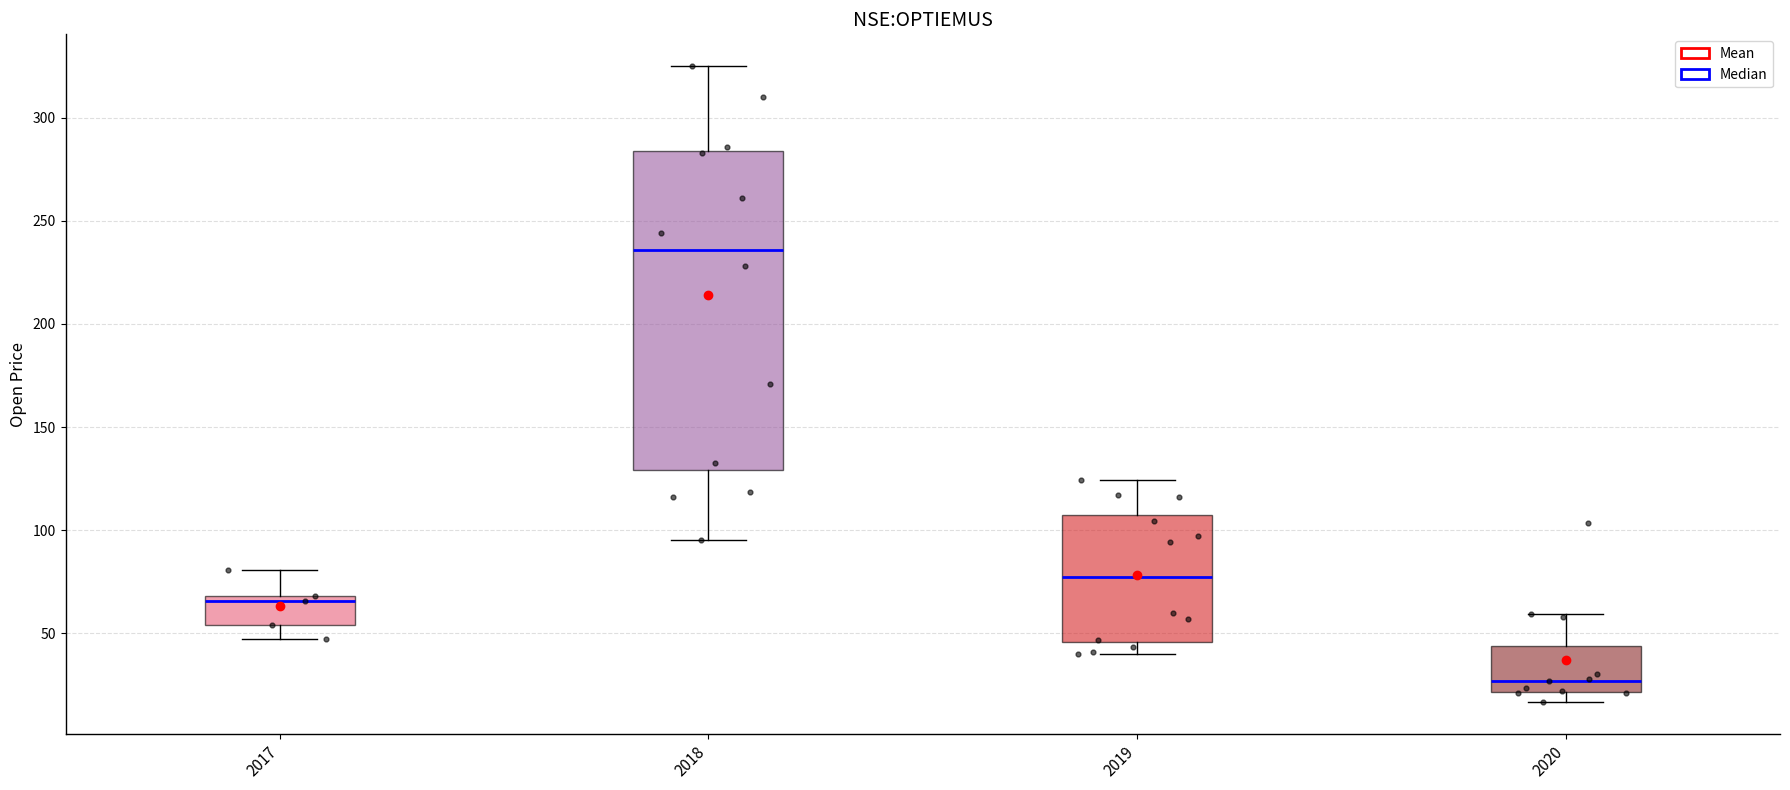

Which box has the highest median line?

2018